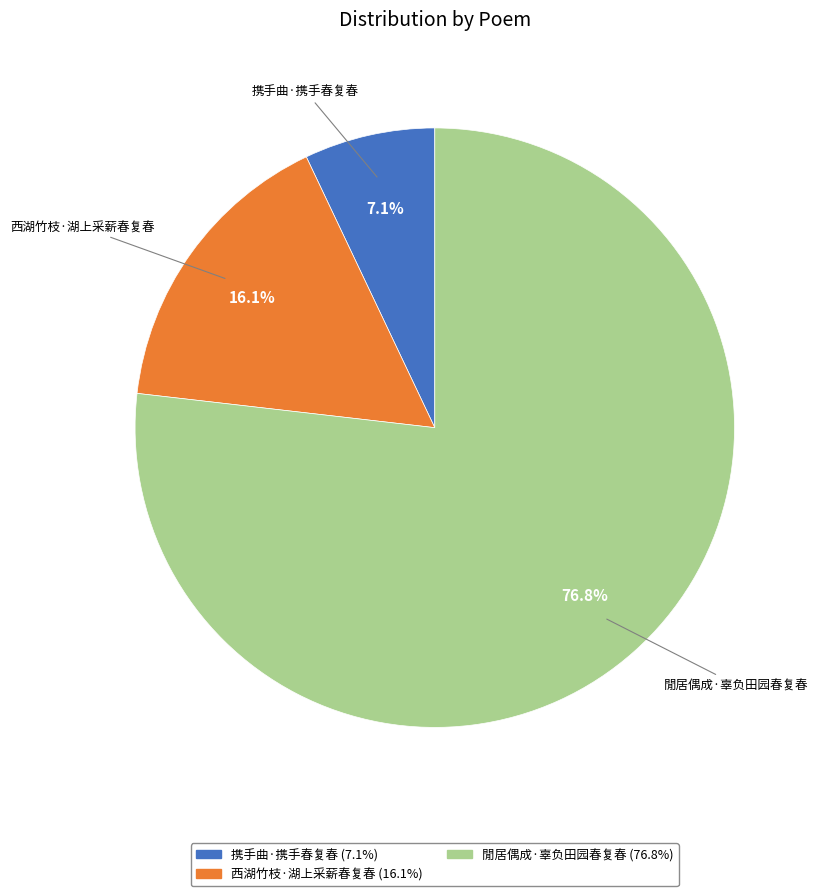

Is there any slice that represents more than half of the pie?

Yes